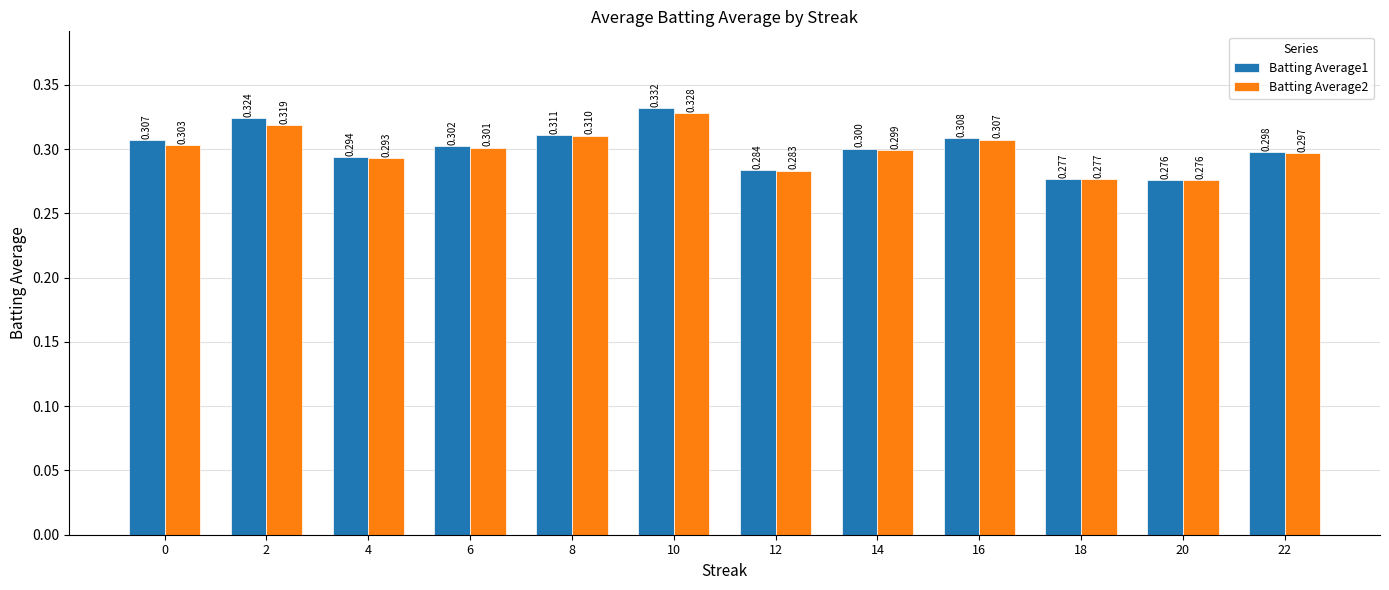

What is the sum of all Batting Average2 values?

3.6